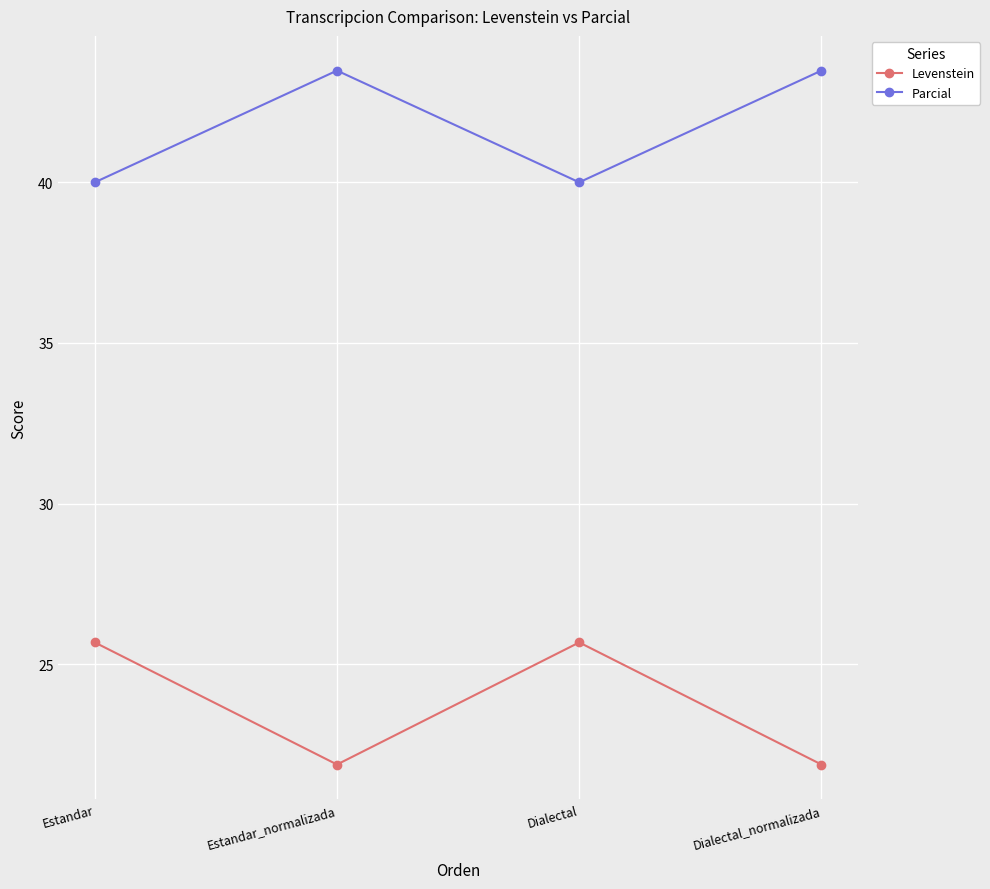

What is the lowest value of the Parcial series?

40.0